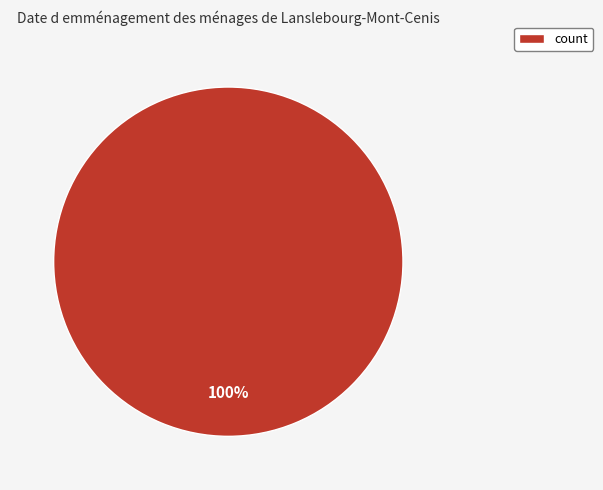

Rank the categories by value from highest to lowest.

count